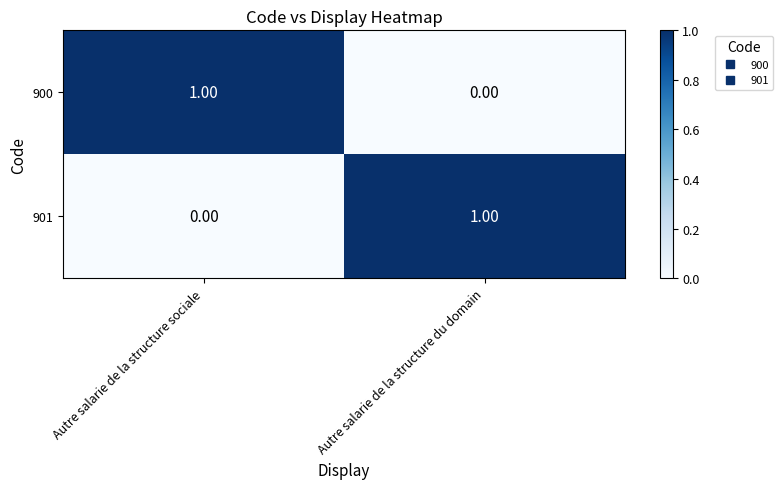

At Autre salarie de la structure sociale, list the series in order from largest to smallest.

900, 901